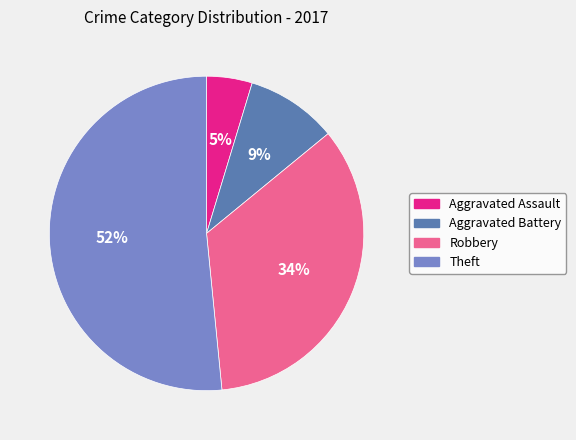

Is the sum of Aggravated Assault and Theft greater than half?

Yes